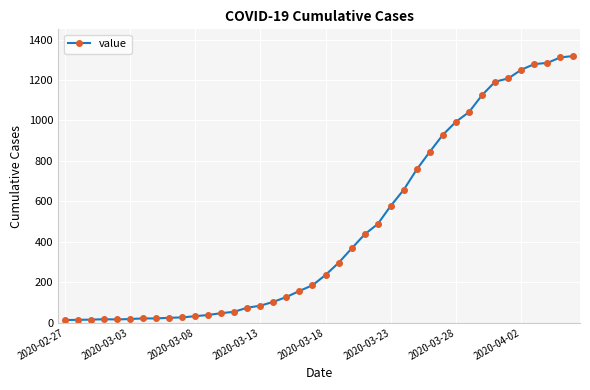

How many lines are shown in the chart?

1